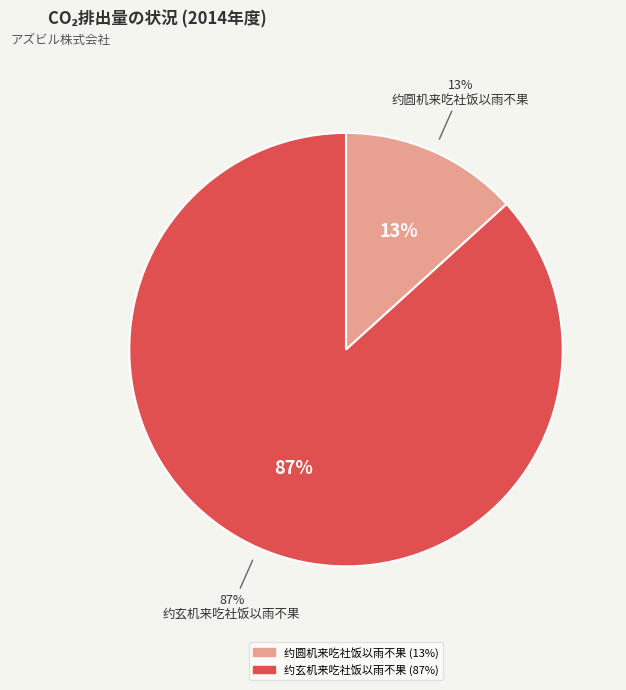

Approximately how many times larger is the value at 约玄机来吃社饭以雨不果 compared to 约圆机来吃社饭以雨不果?

6.5